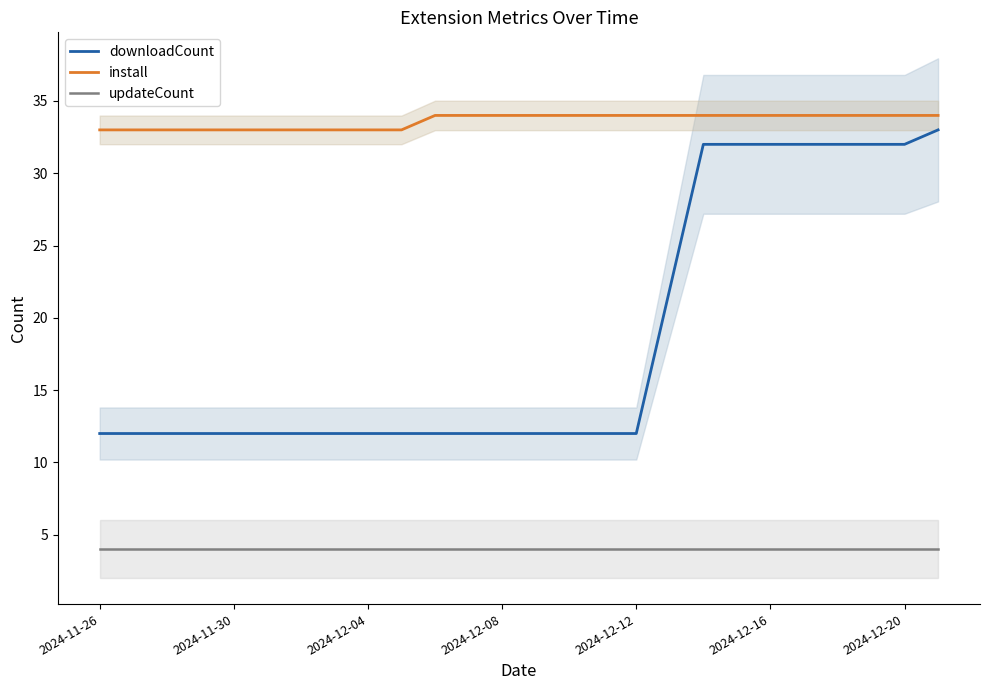

What is the total value across all series at 10?

50